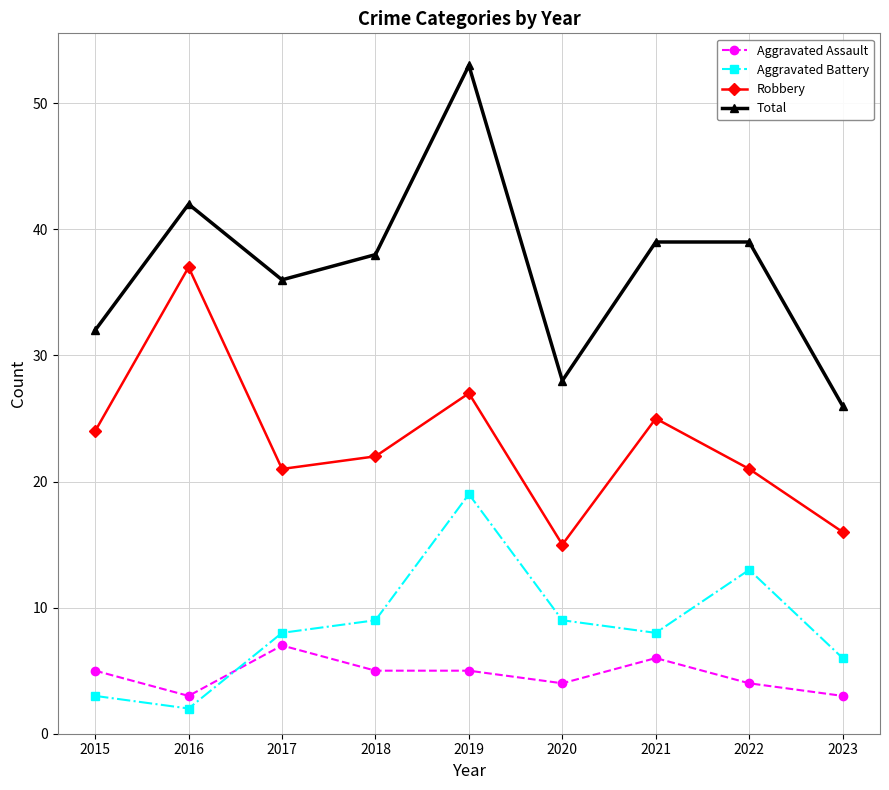

What is the sum of the Total values at 2021 and 2022?

78